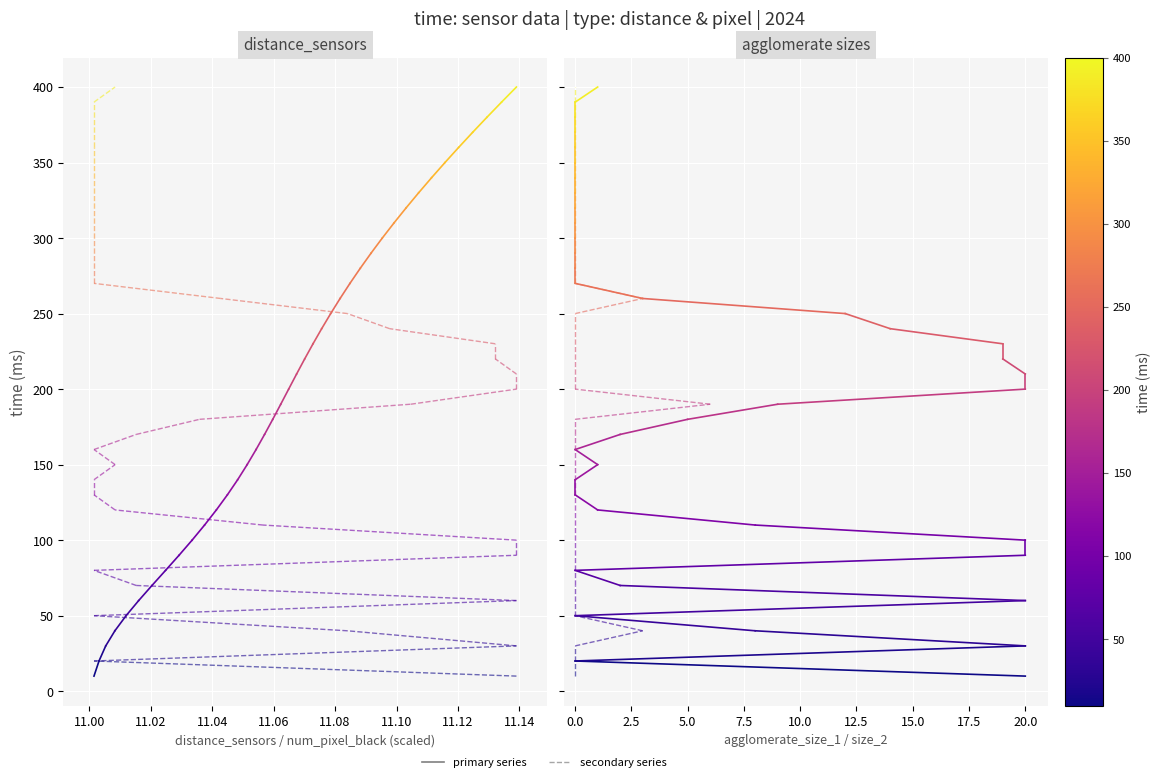

The agglomerate_size_1 series shows 16 at 20.0. True or false?

False